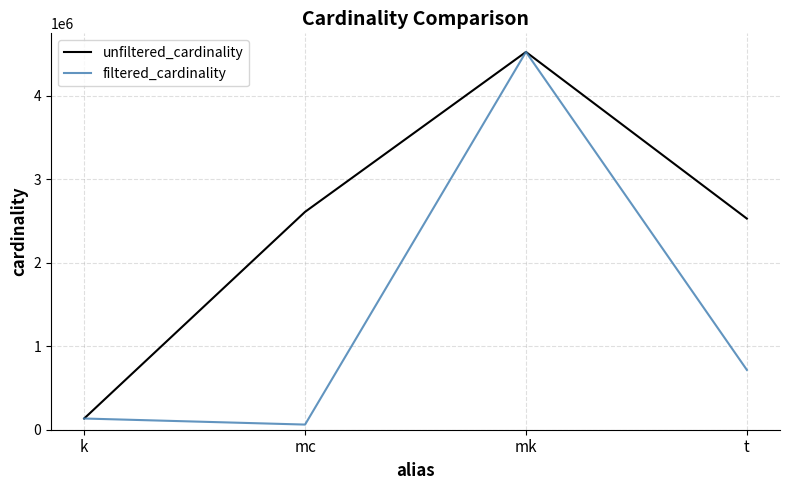

What is the sum of all filtered_cardinality values?

5436023